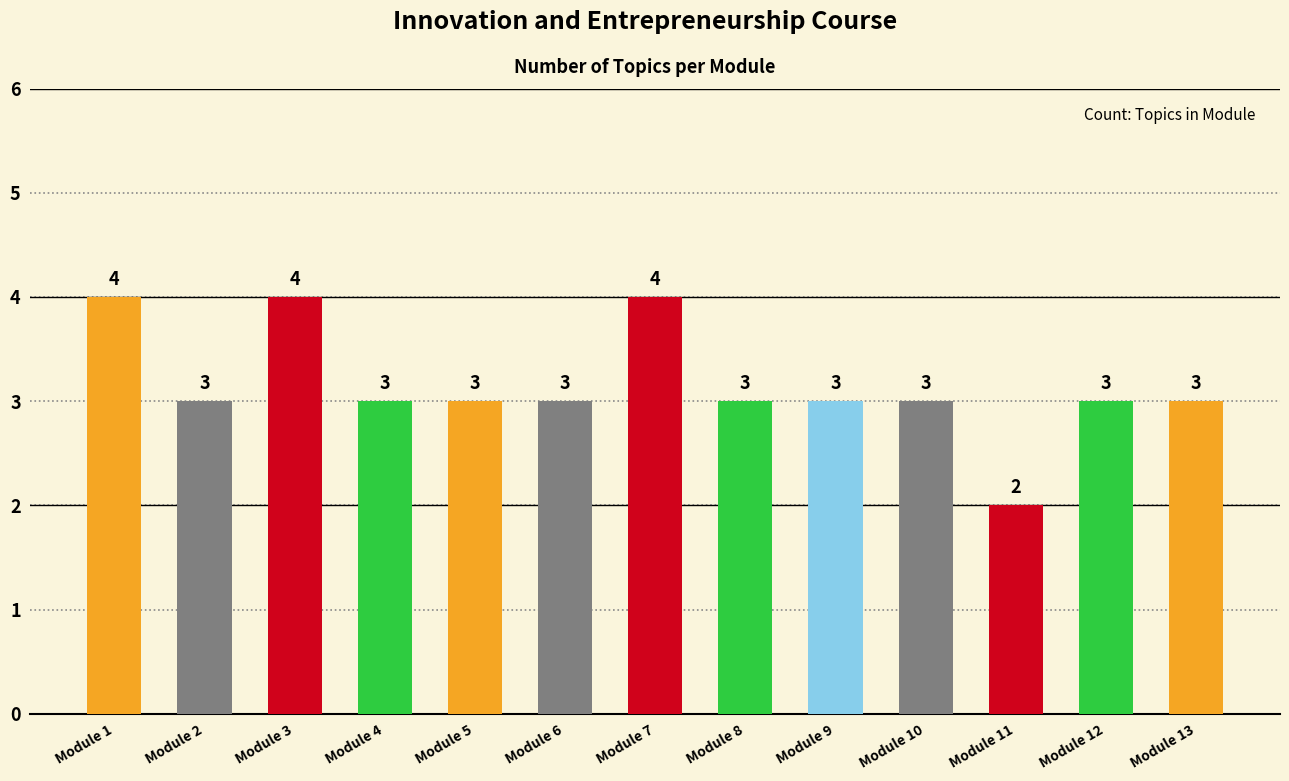

How many bars are there in total?

13